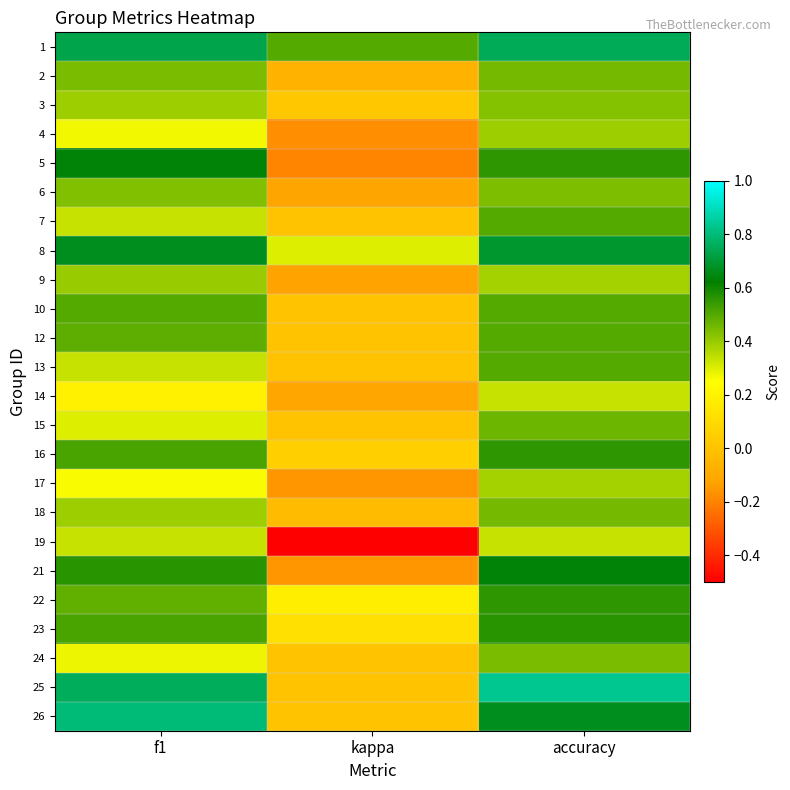

Which series has the largest range (max minus min)?

5